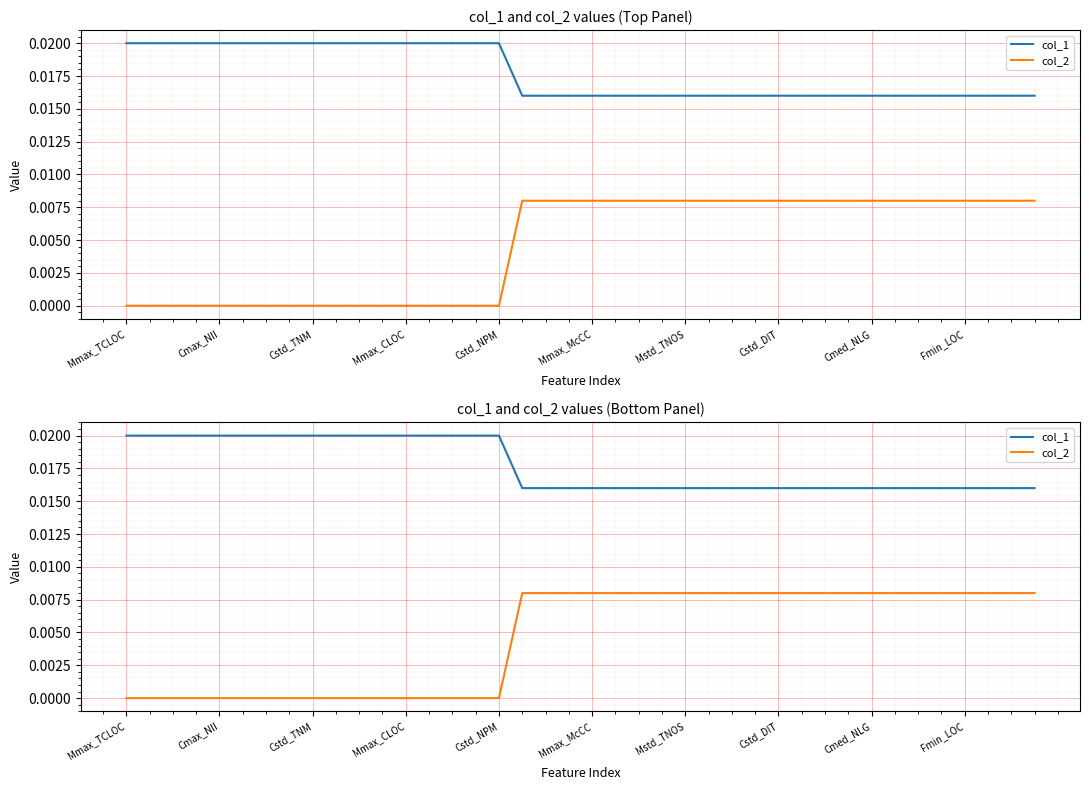

Count the number of data series in this chart.

2